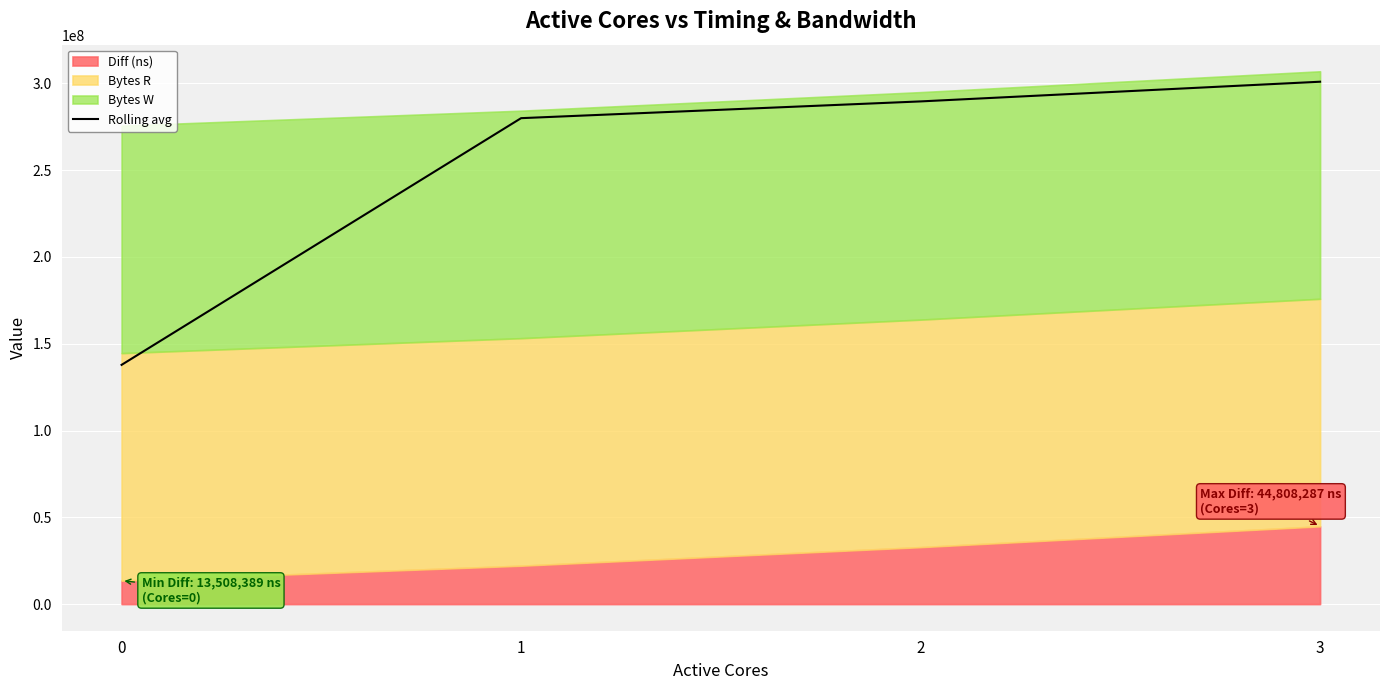

Which has a higher value, 0 or 1?

1